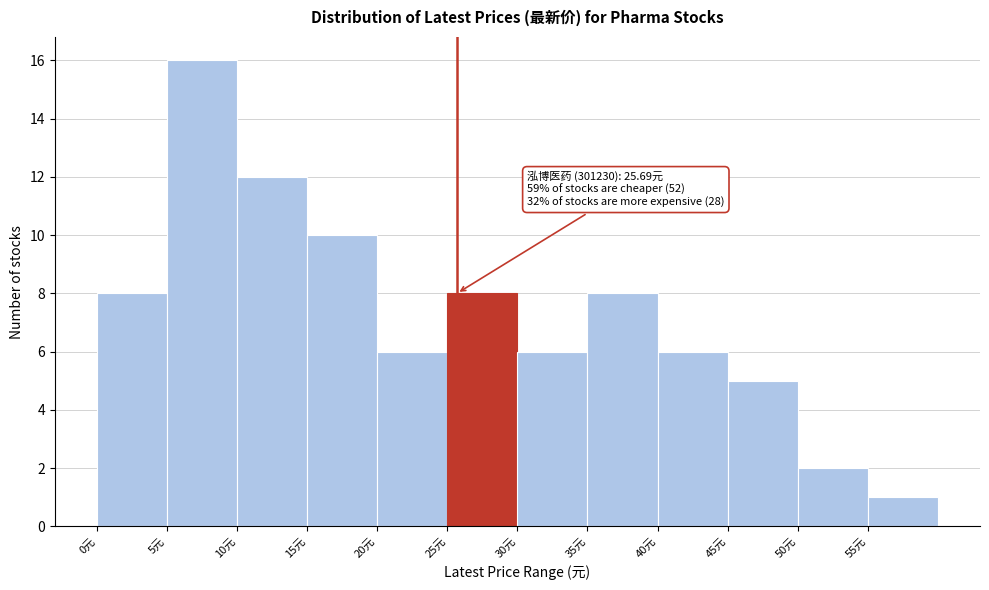

Which range on the x-axis has the tallest bar?

5 to 10